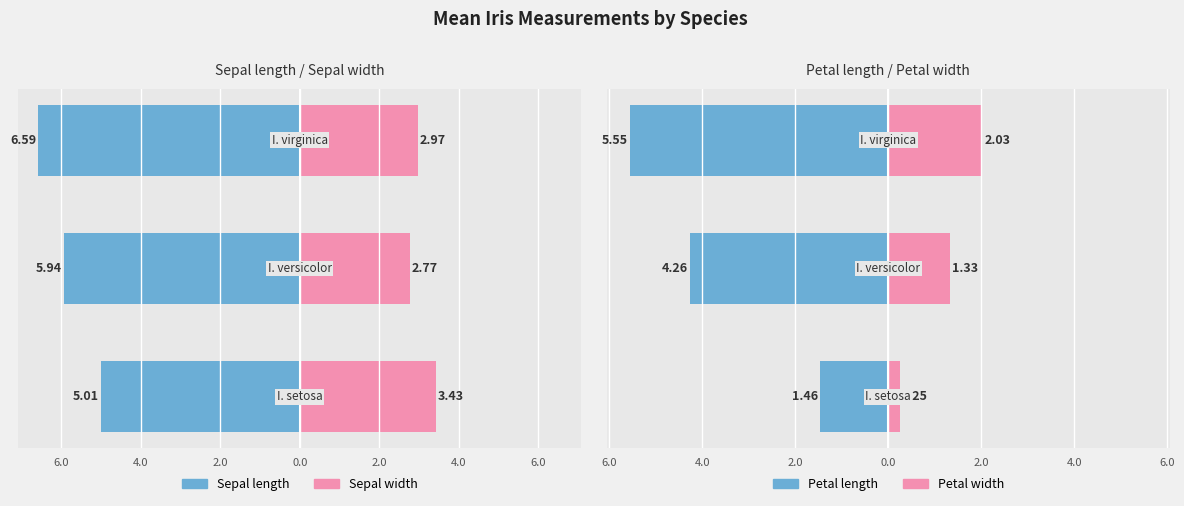

How many bars are there in each group?

4